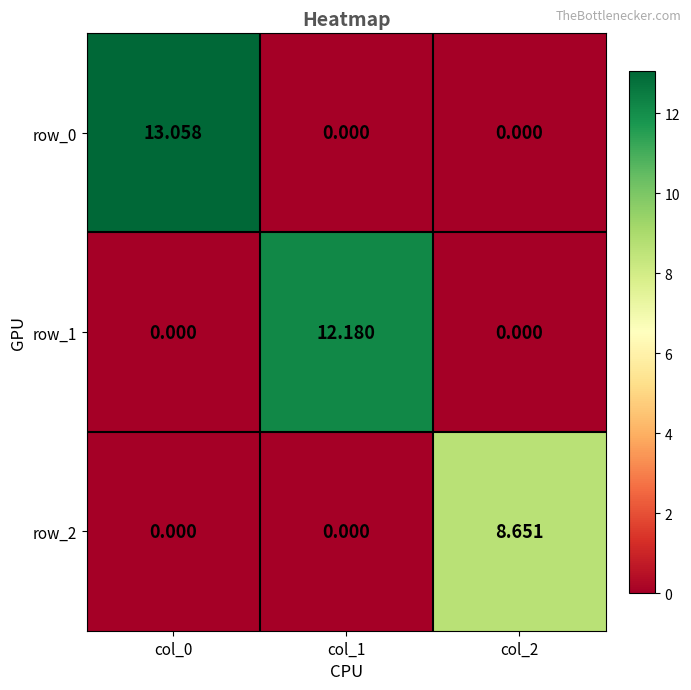

At which label does row_2 reach its minimum?

col_0